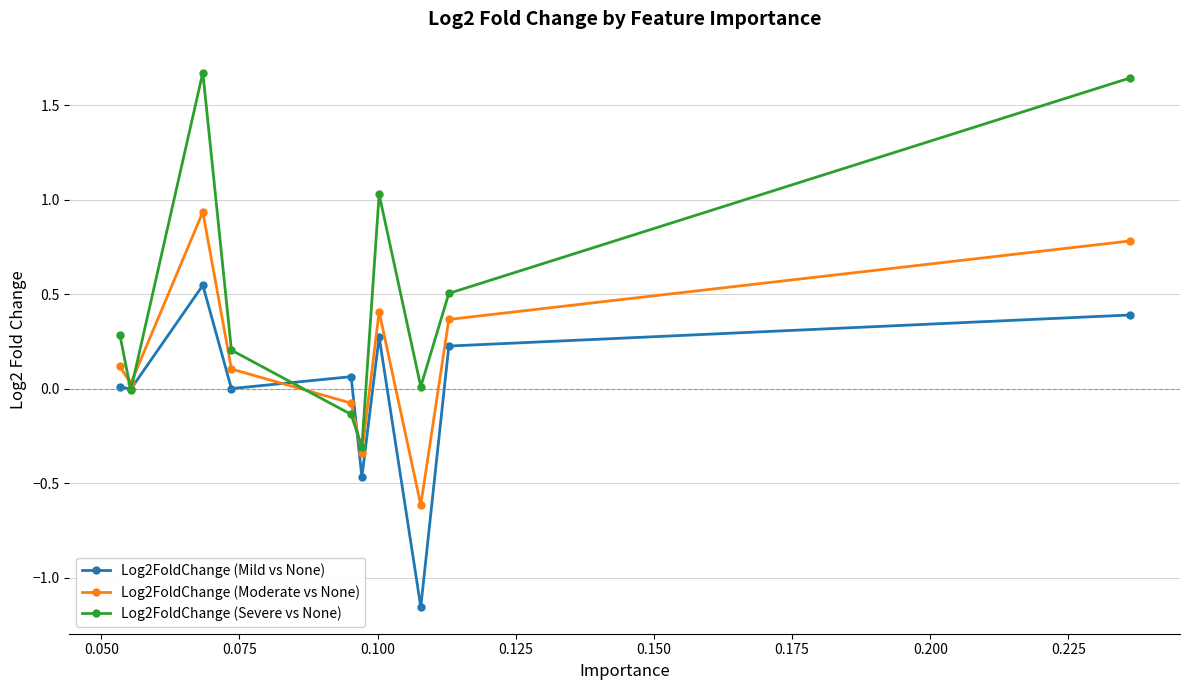

Which series has the largest range (max minus min)?

Log2FoldChange (Severe vs None)